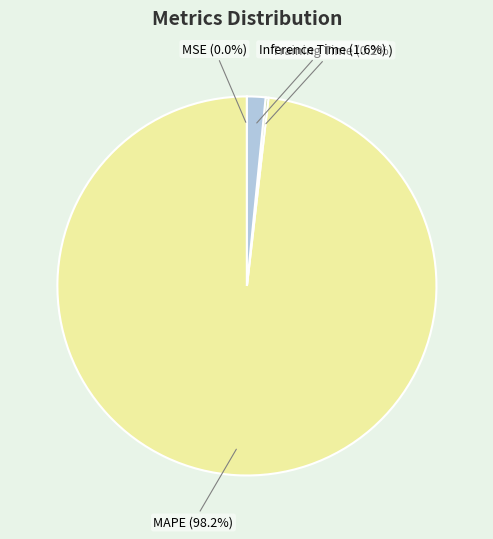

Which category accounts for the majority?

MAPE